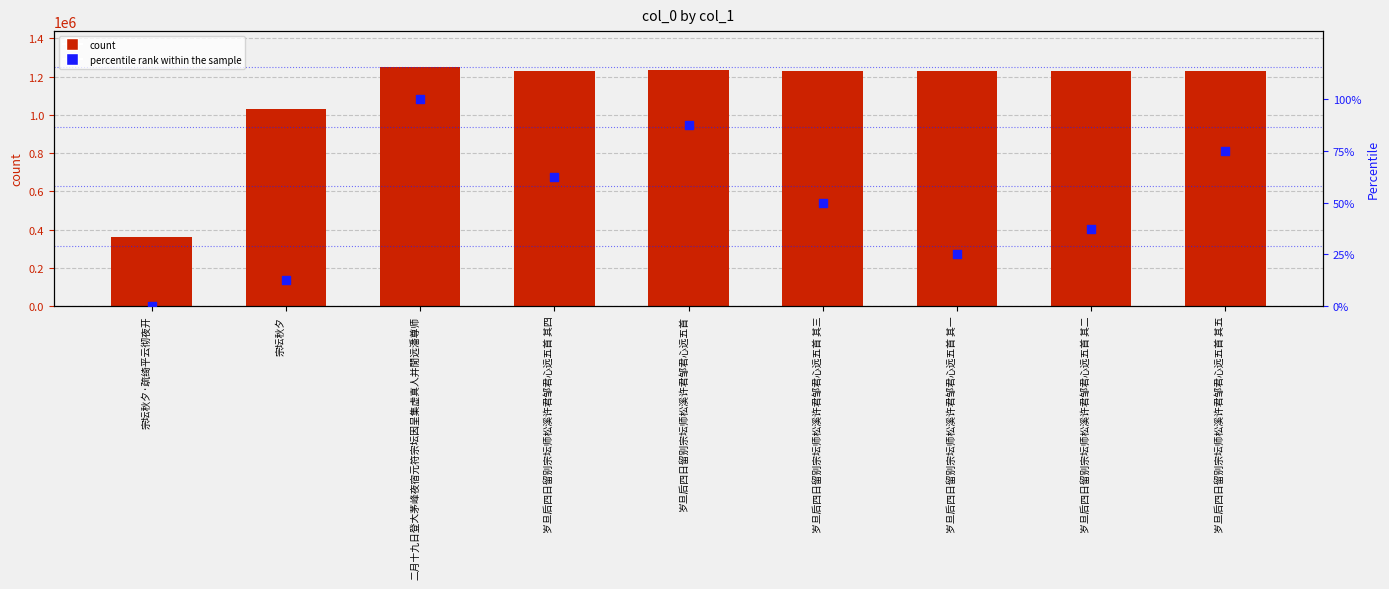

What are all the series names shown in the legend?

count, percentile rank within the sample